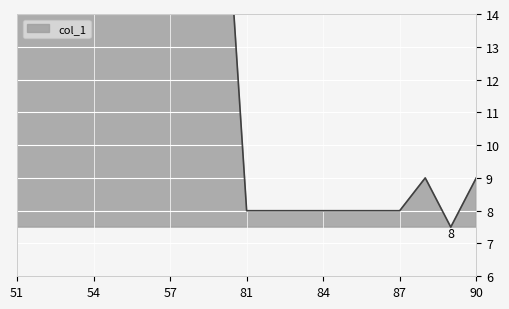

Does the chart display data point markers on the line(s)?

No